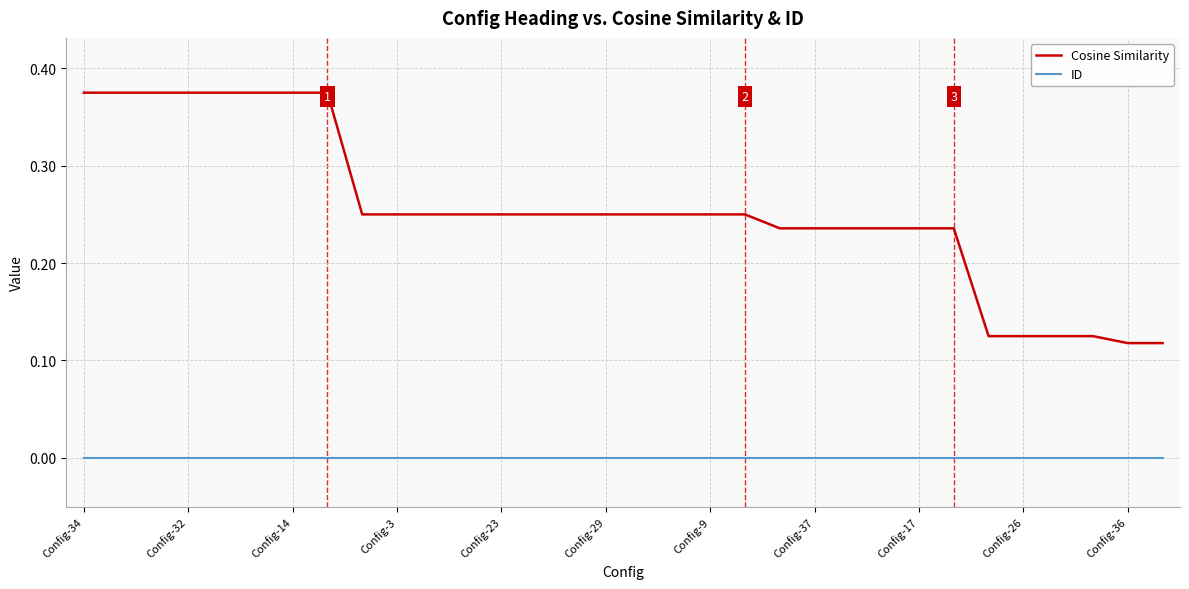

True or false: ID and Cosine Similarity intersect in this chart.

False